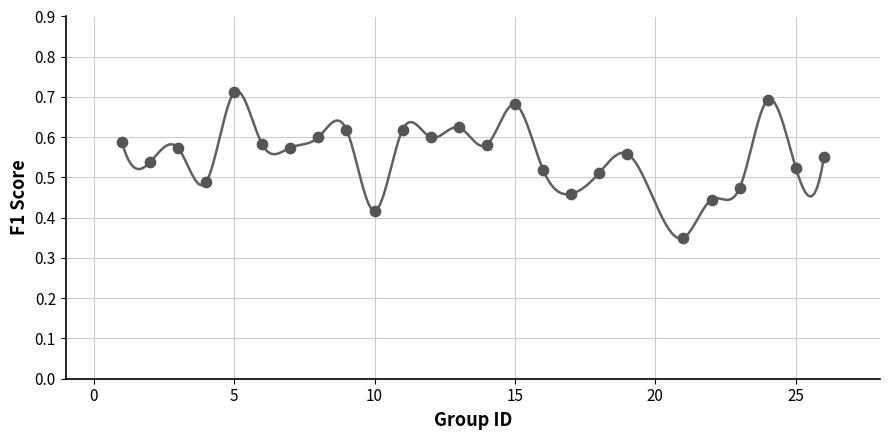

What is the range of X values (max minus min)?

25.0